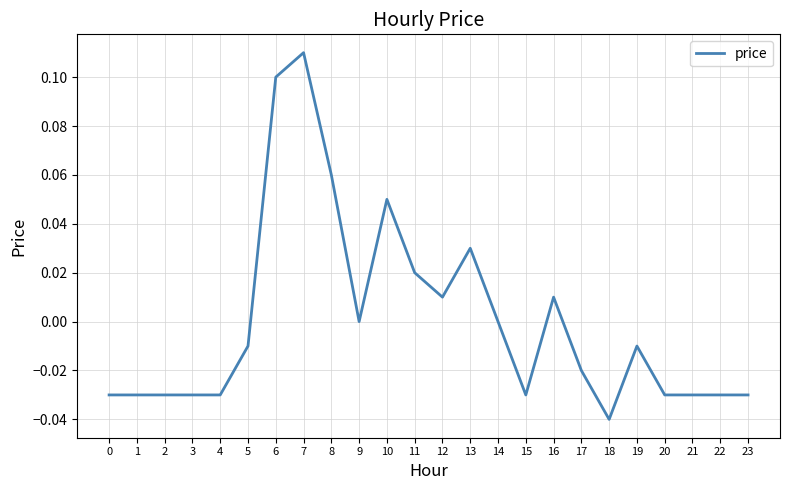

The value at 15 is -0.0. True or false?

True